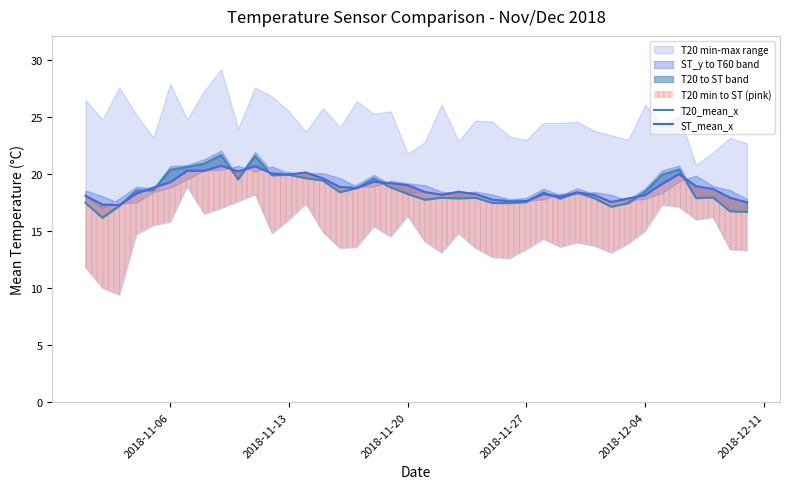

How many values in the T20_mean_x series exceed 18?

22